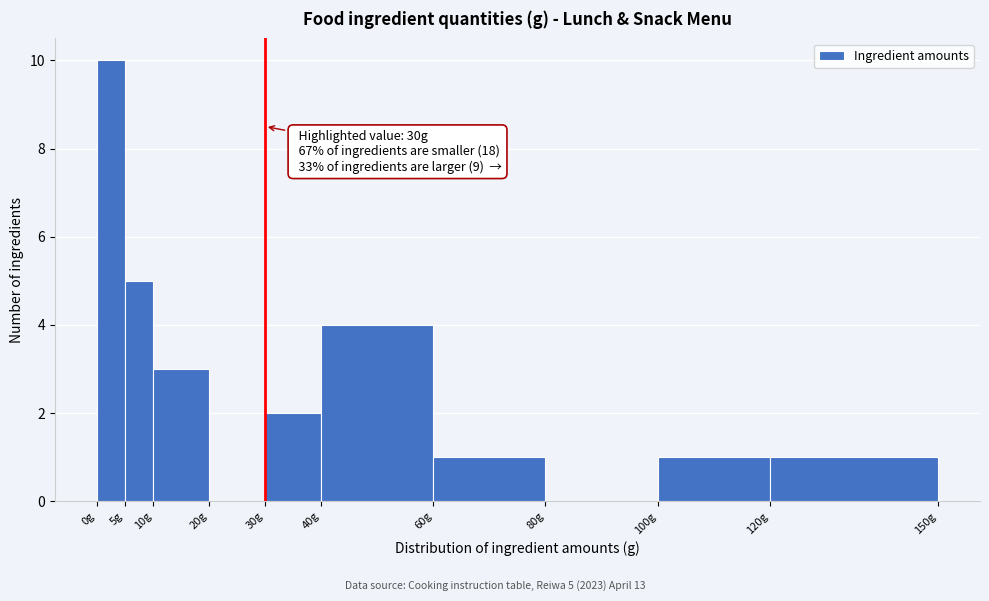

Over which range of the x-axis is the bar tallest?

0 to 5